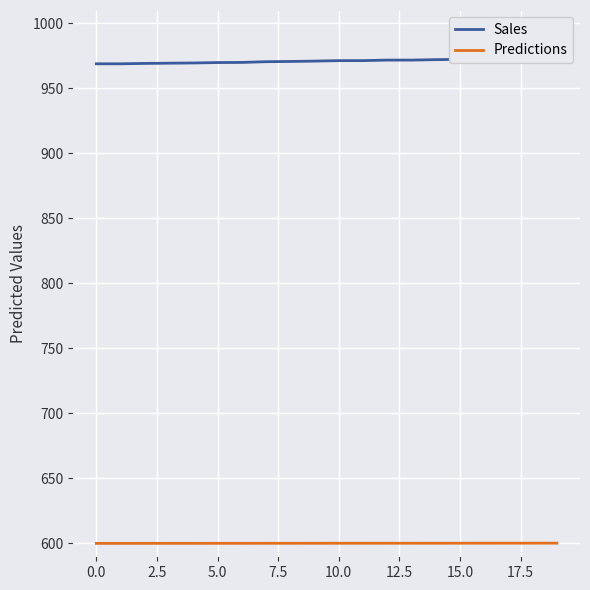

True or false: Predictions has a value of 988.4 at 20.0.

False